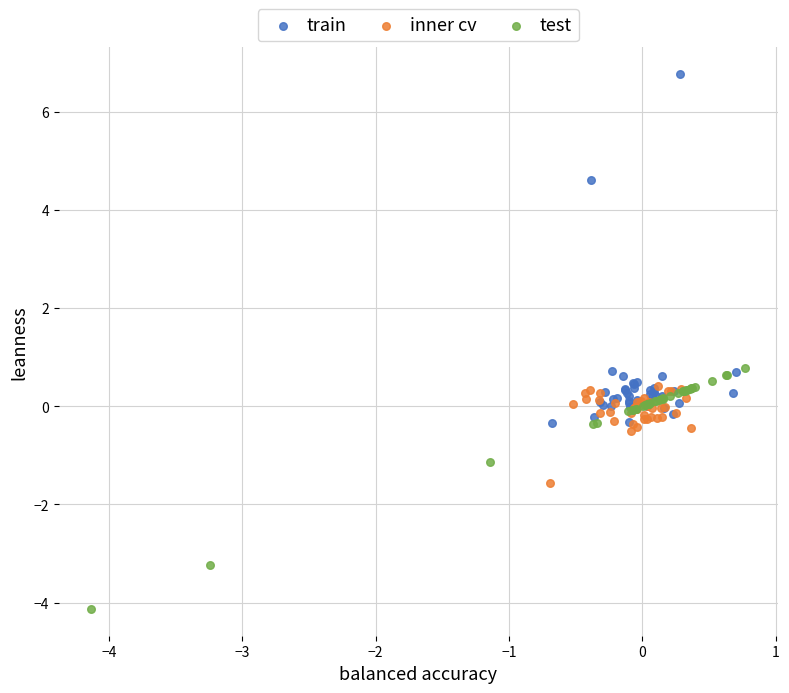

Which series contains the highest Y value?

train